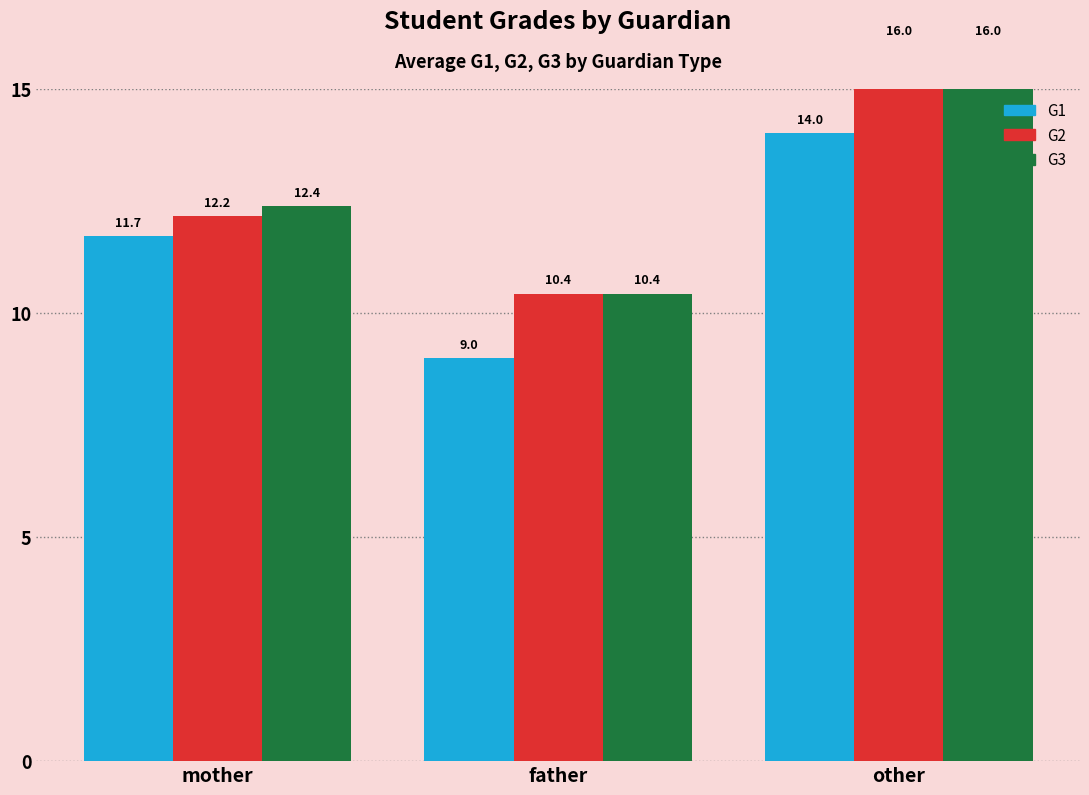

At which label does G1 first exceed 11?

mother